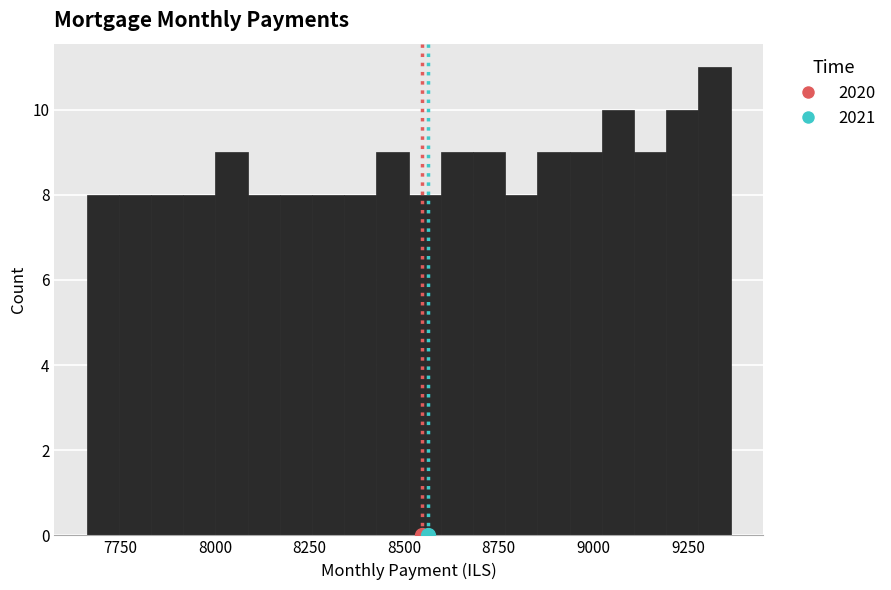

Around what value on the x-axis is the tallest bar? Give the approximate position of its centre, as read against the axis.

9300